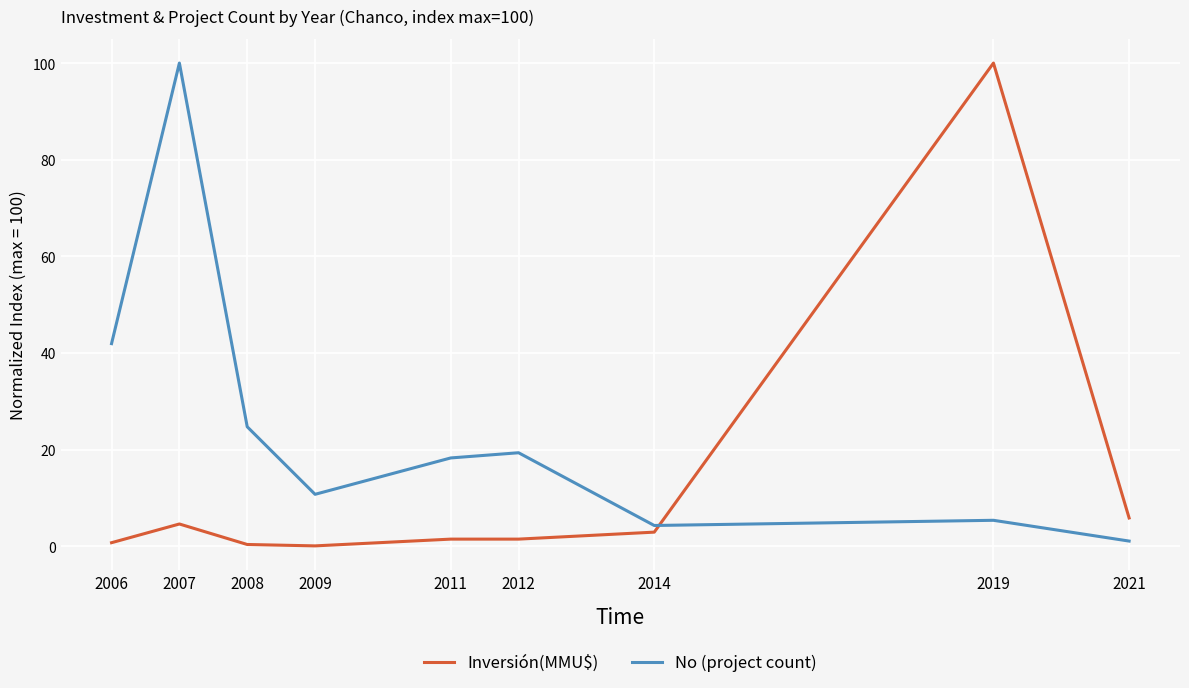

What is the highest value of the No (project count) series?

100.0